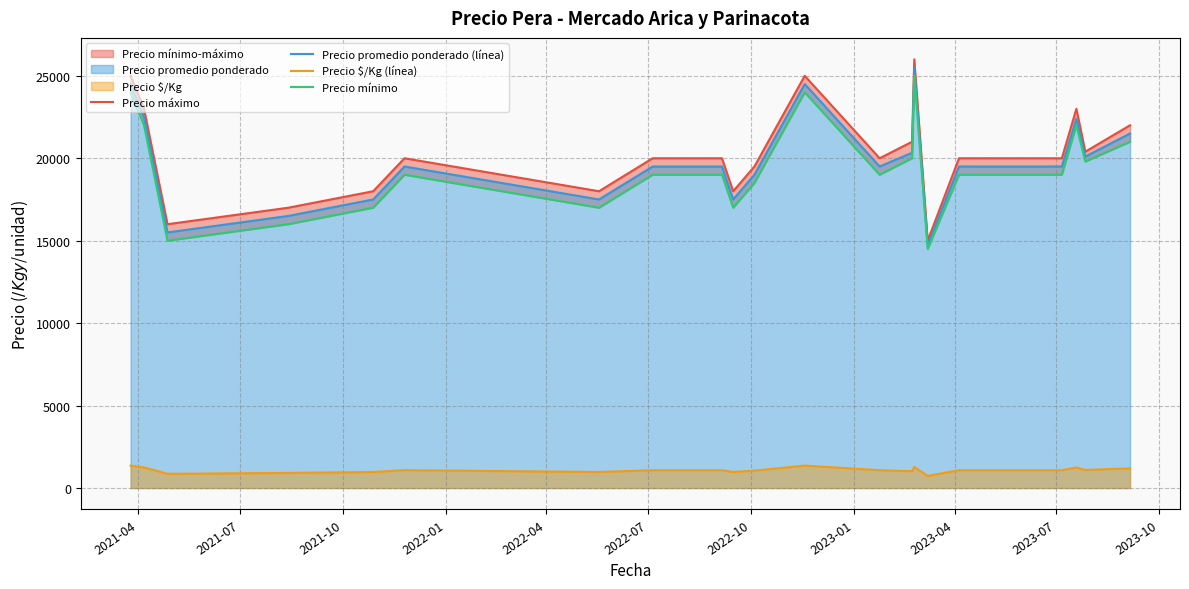

What is the minimum value for Precio $/Kg (línea)?

736.0